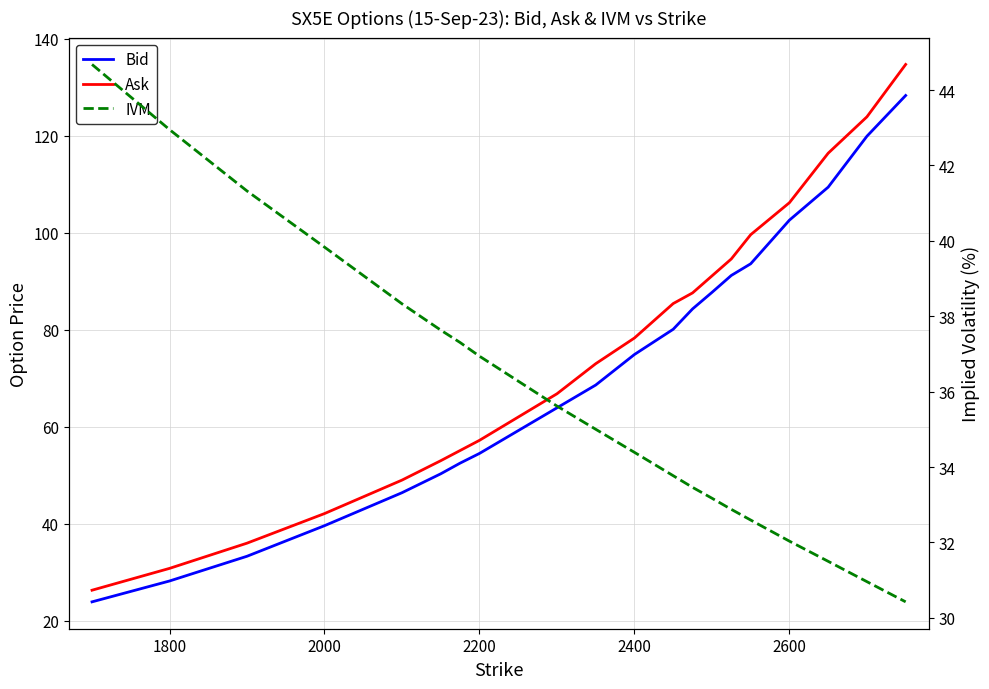

Is the value of Bid at 2600 greater than the value of IVM at 1800?

Yes